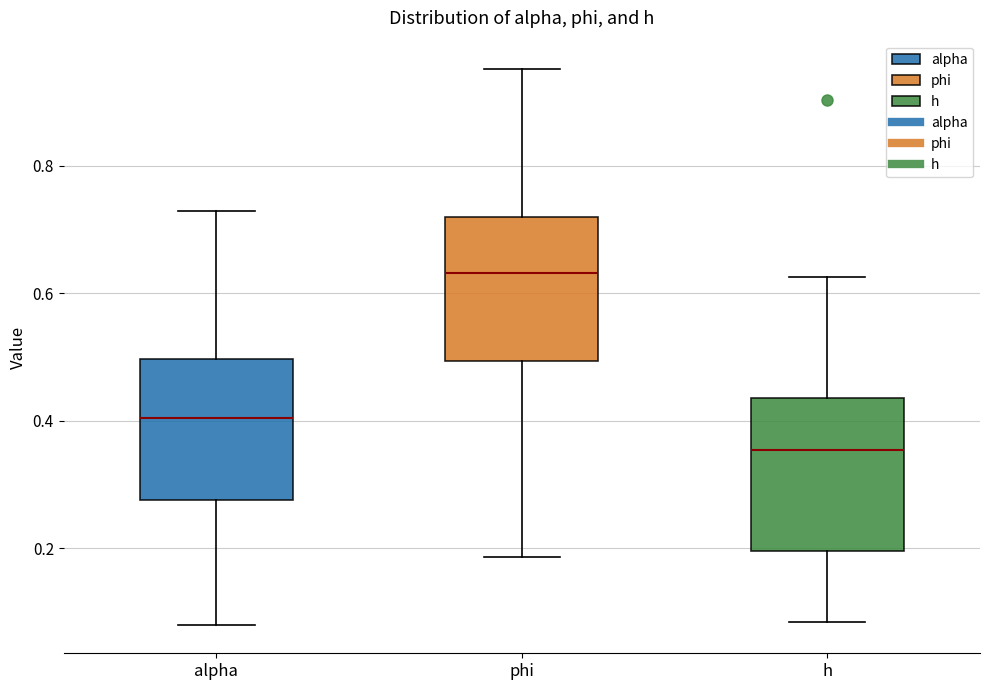

Where does the lower whisker of the box for h end on the y-axis? The values are not printed on the chart, so give them approximately, as read against the axis.

0.08